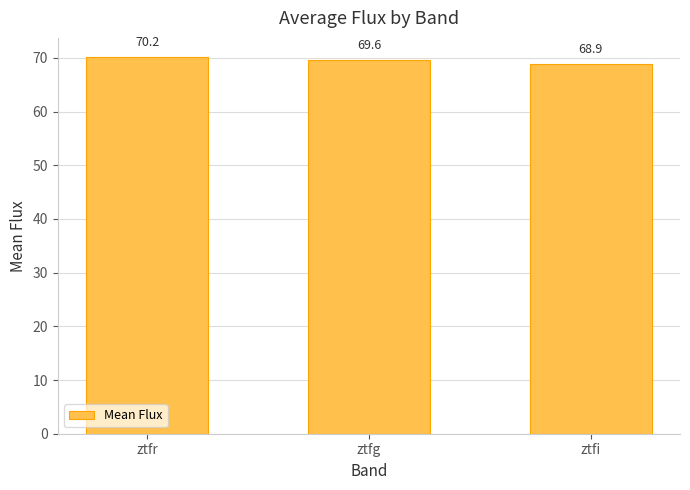

How many data points are less than 69?

1